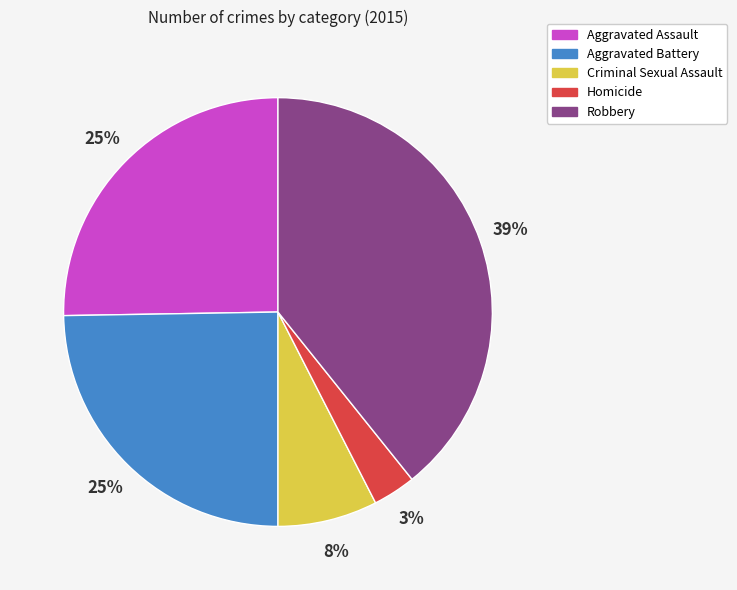

Count the number of slices in the pie.

5